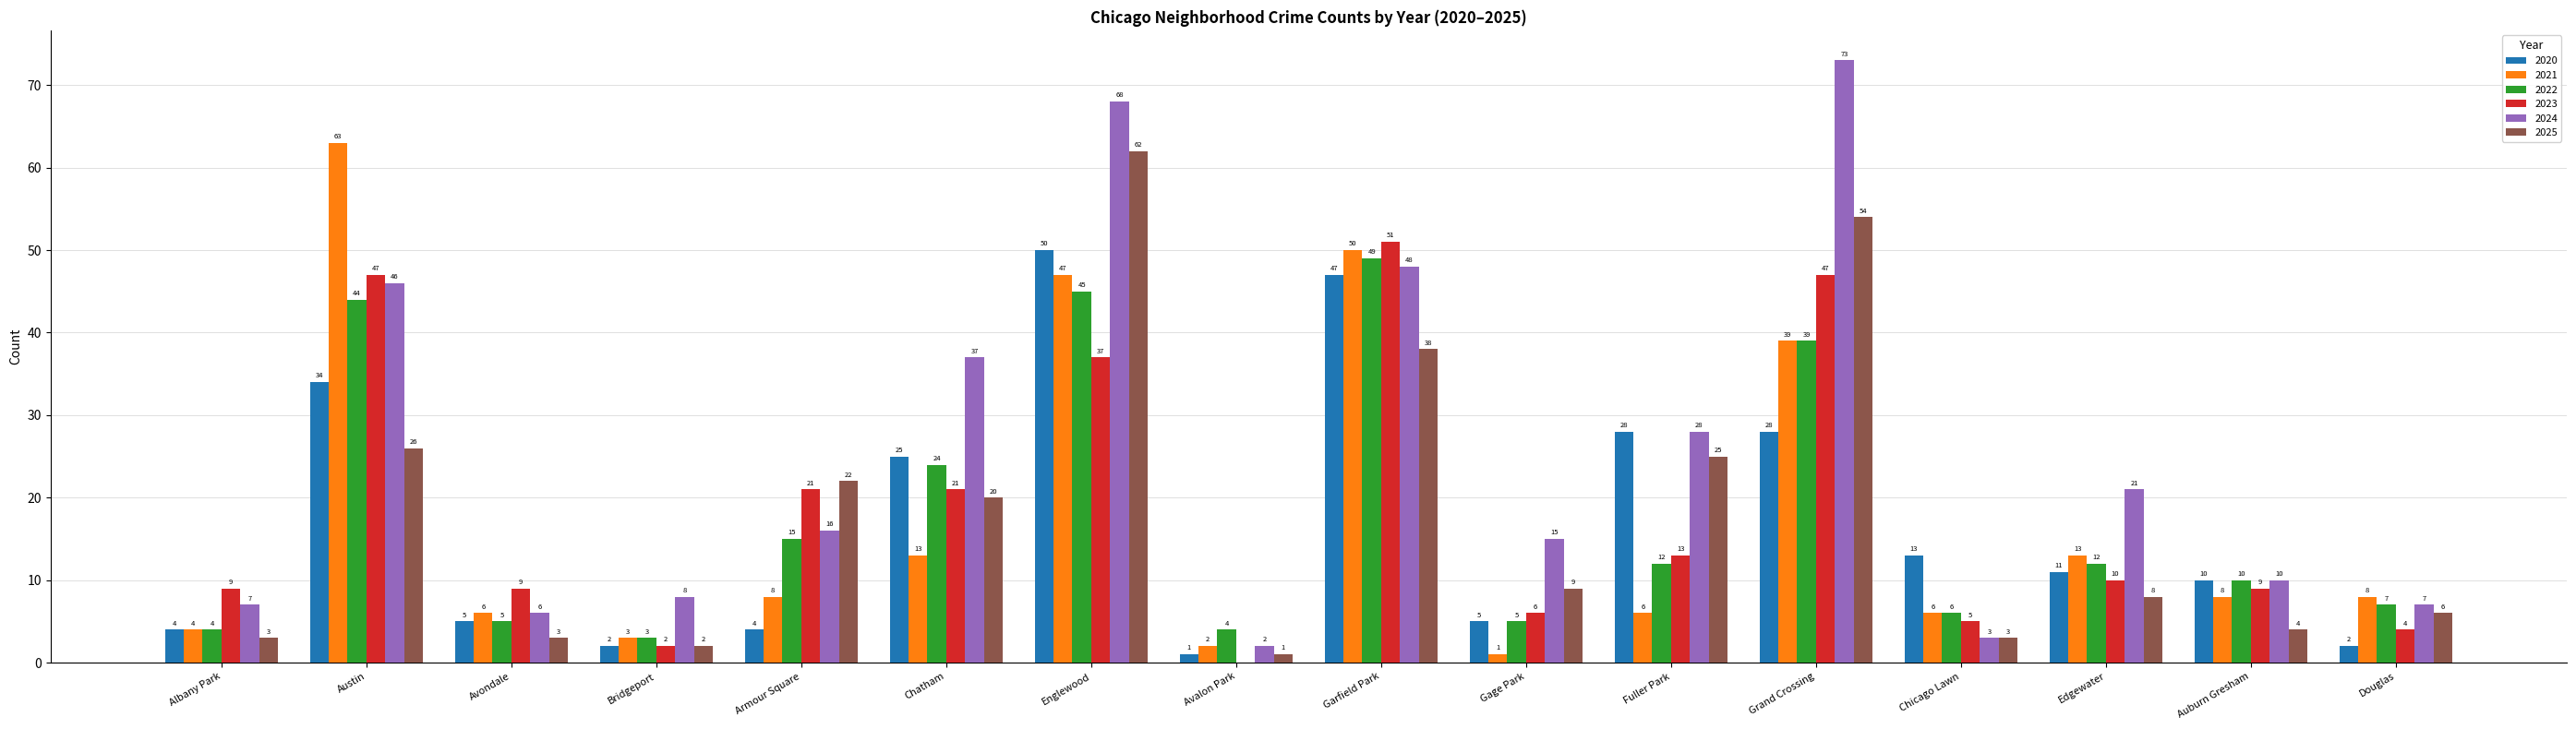

How many series are shown in this chart?

6